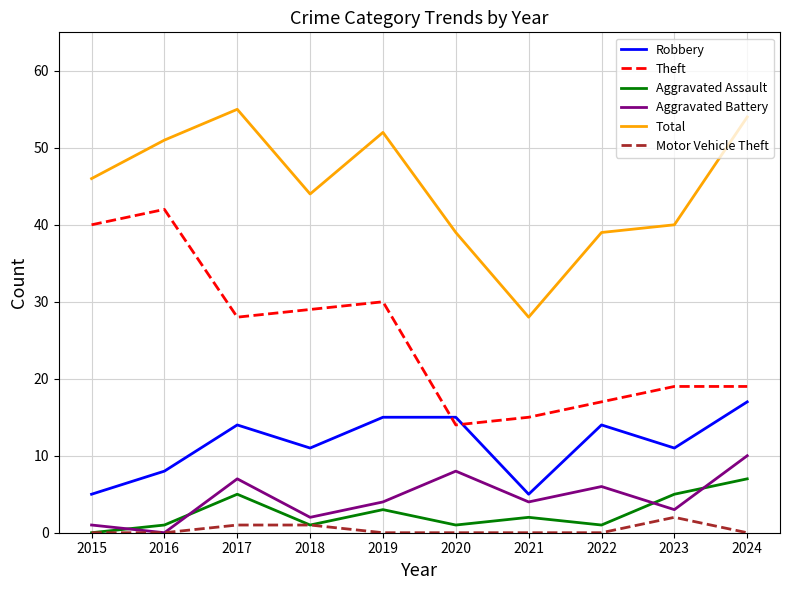

Reading left to right, transcribe all the data shown in this chart.

Robbery: 2015=5	2016=8	2017=14	2018=11	2019=15	2020=15	2021=5	2022=14	2023=11	2024=17
Theft: 2015=40	2016=42	2017=28	2018=29	2019=30	2020=14	2021=15	2022=17	2023=19	2024=19
Aggravated Assault: 2015=0	2016=1	2017=5	2018=1	2019=3	2020=1	2021=2	2022=1	2023=5	2024=7
Aggravated Battery: 2015=1	2016=0	2017=7	2018=2	2019=4	2020=8	2021=4	2022=6	2023=3	2024=10
Total: 2015=46	2016=51	2017=55	2018=44	2019=52	2020=39	2021=28	2022=39	2023=40	2024=54
Motor Vehicle Theft: 2015=0	2016=0	2017=1	2018=1	2019=0	2020=0	2021=0	2022=0	2023=2	2024=0